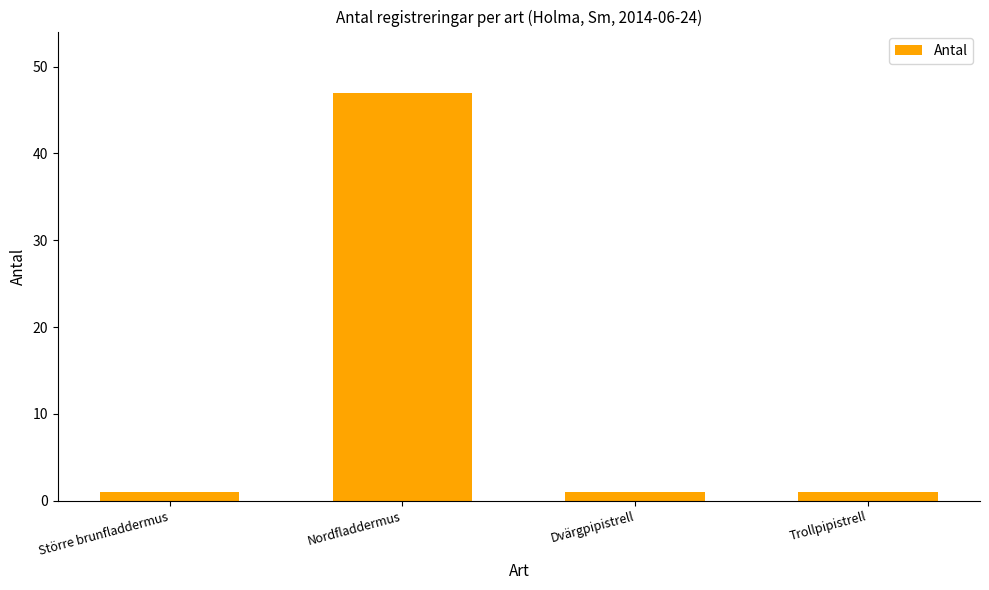

Are the bars grouped side by side (vs. stacked)?

No